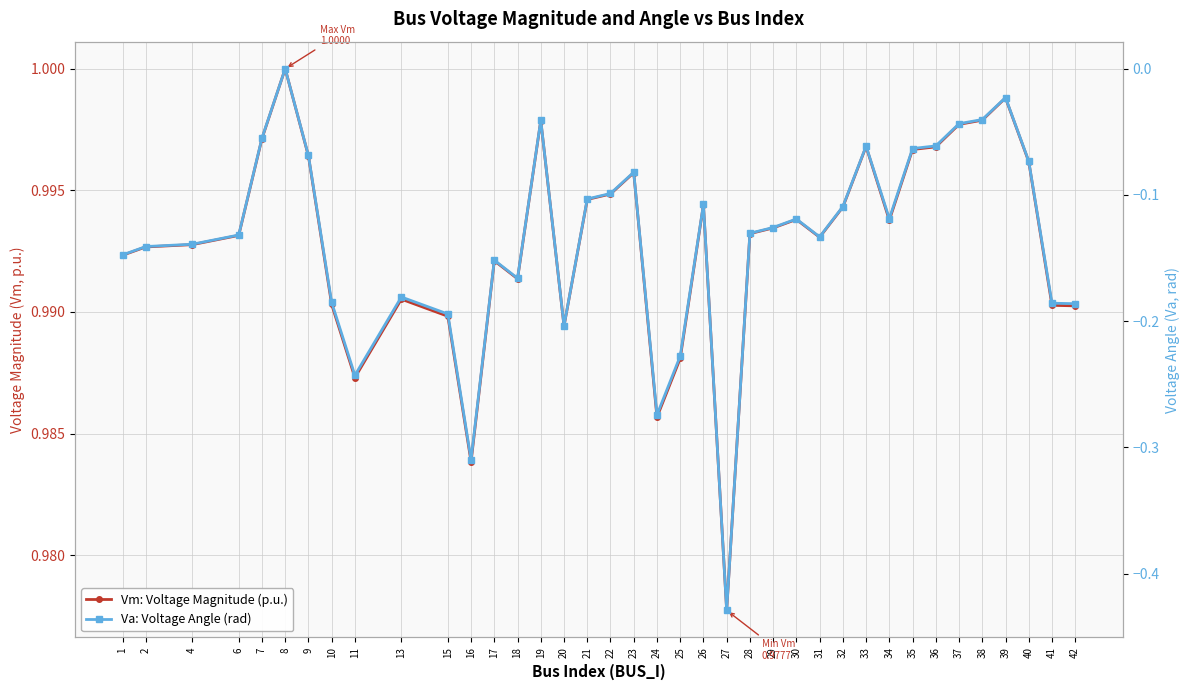

How many lines are shown in the chart?

2